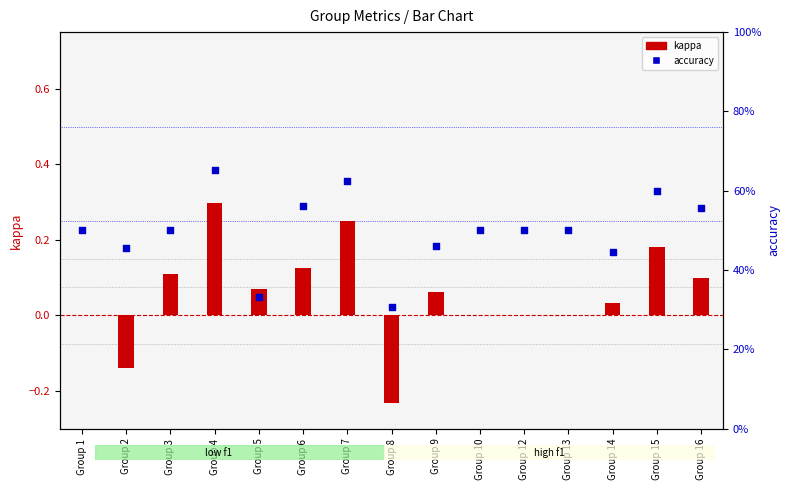

Is the value of kappa at Group 12 greater than the value of accuracy at Group 12?

No